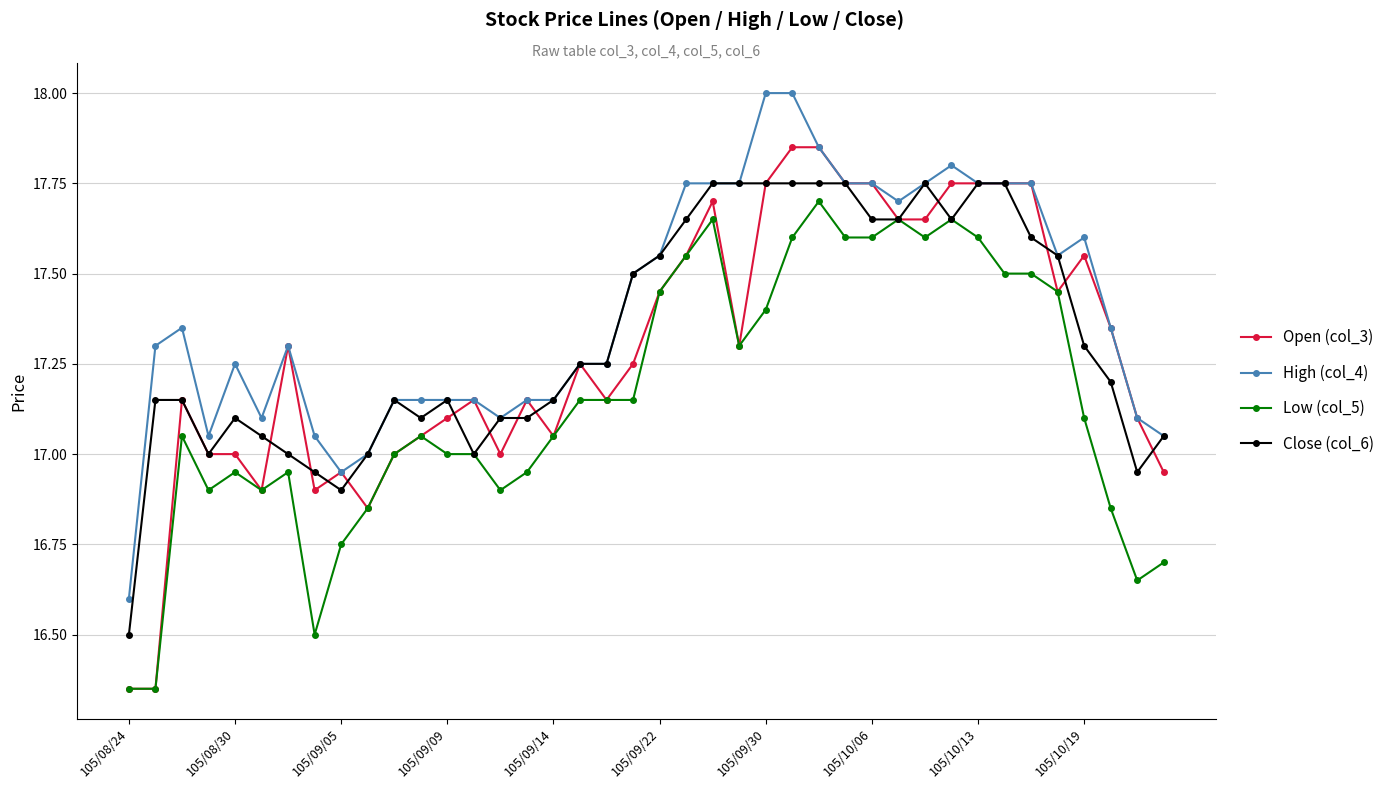

Which series has the largest total across all categories?

High (col_4)